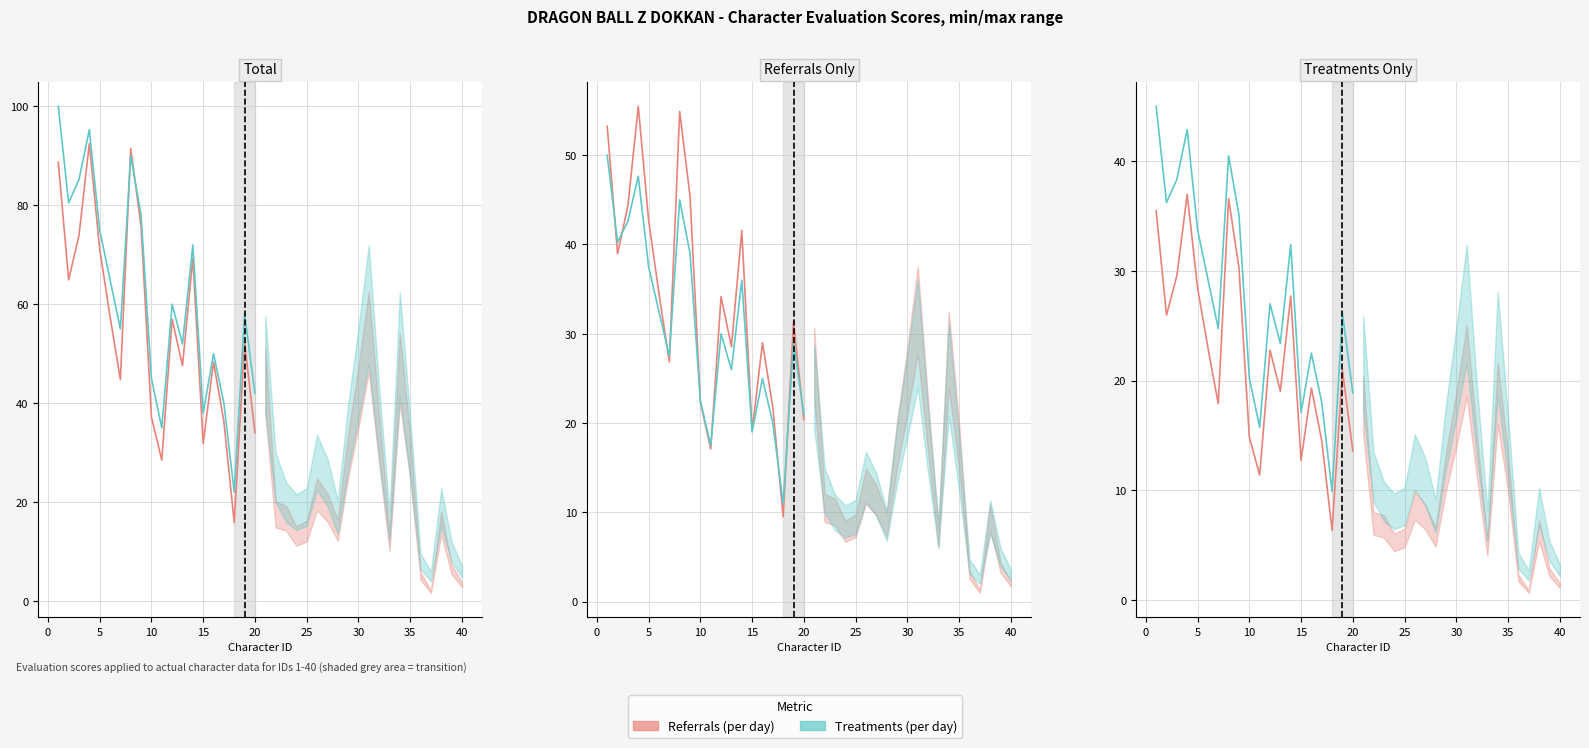

How many data points in Treatments (per day) are above 27?

9